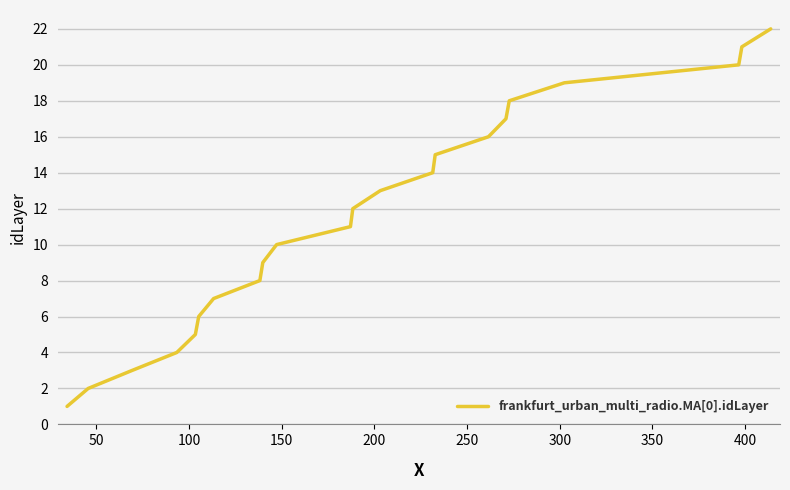

How many lines are shown in the chart?

1